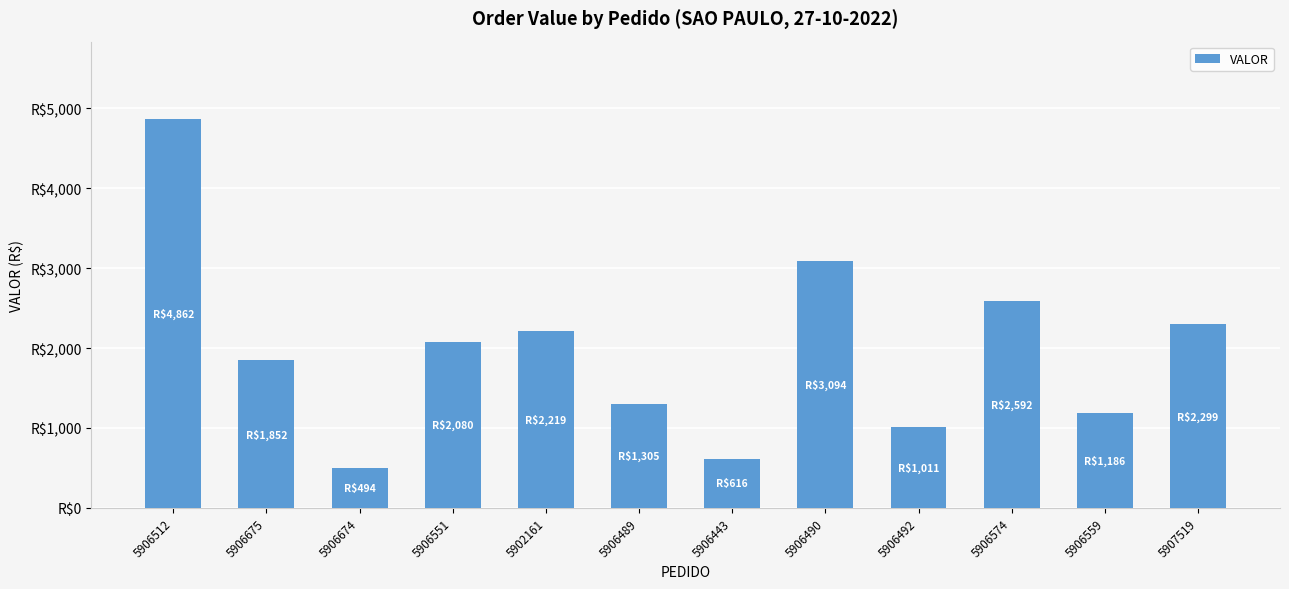

What is the ratio of the value at 5902161 to the value at 5906551?

1.1